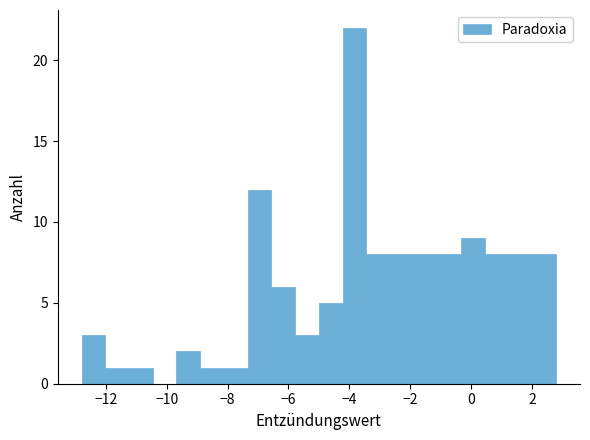

Read against the x-axis, roughly where is the centre of the tallest bar?

-3.8